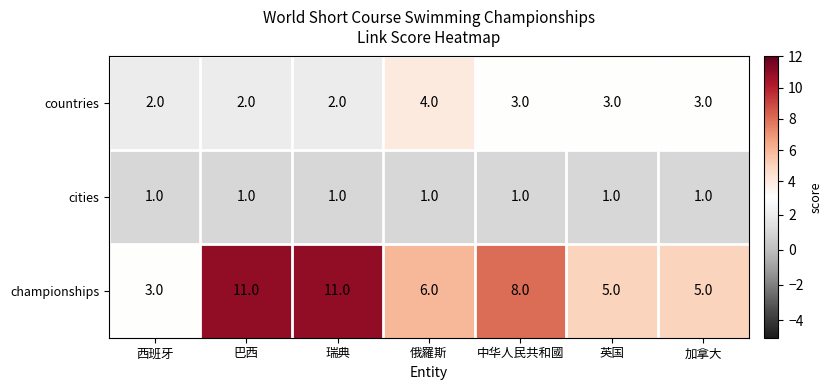

How many series are shown in this chart?

3